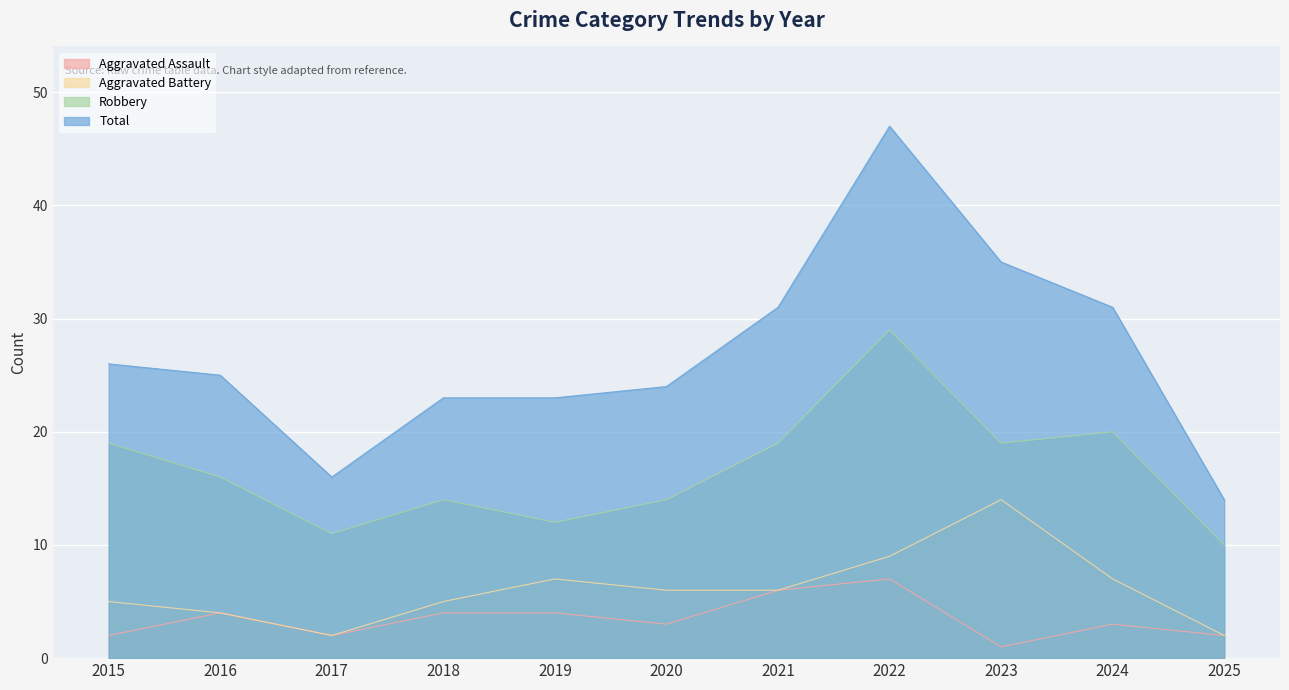

At which label does Aggravated Battery reach its minimum?

2017